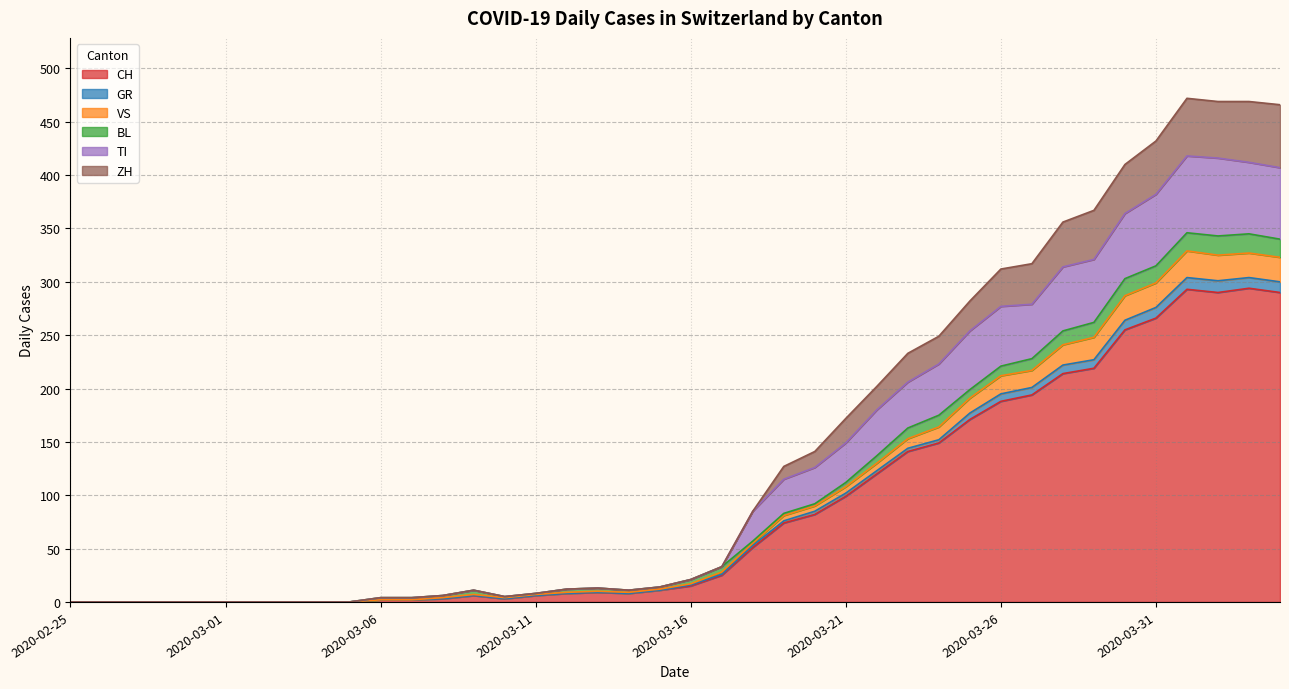

What is the difference between the highest and lowest values at 2020-03-07?

2